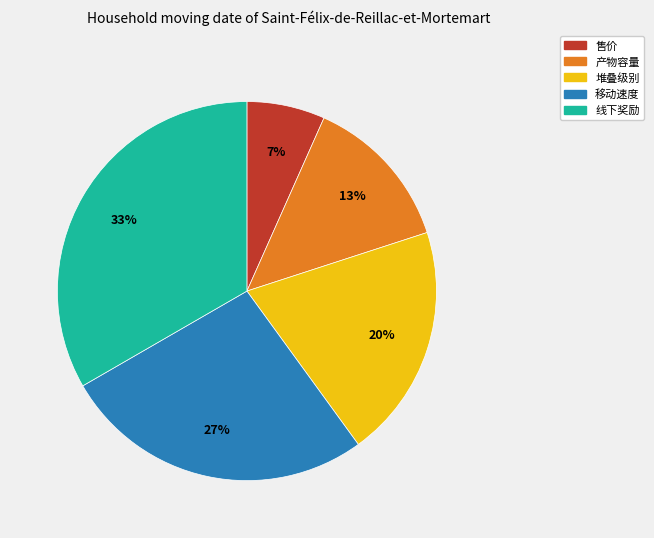

To the nearest percent, what percentage of the pie is 售价?

7%